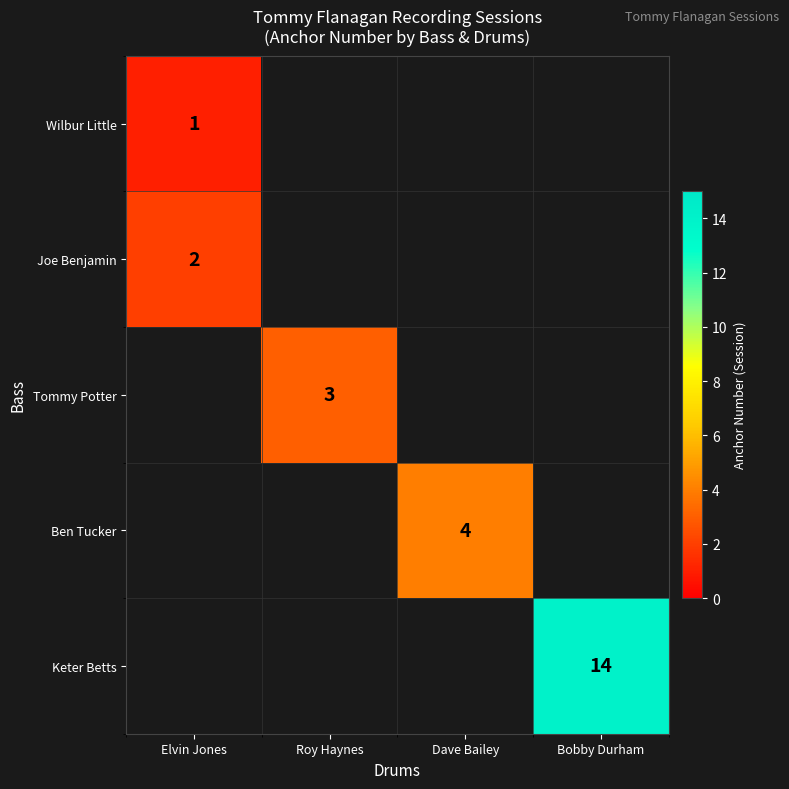

True or false: Joe Benjamin has a value of 2 at Elvin Jones.

True